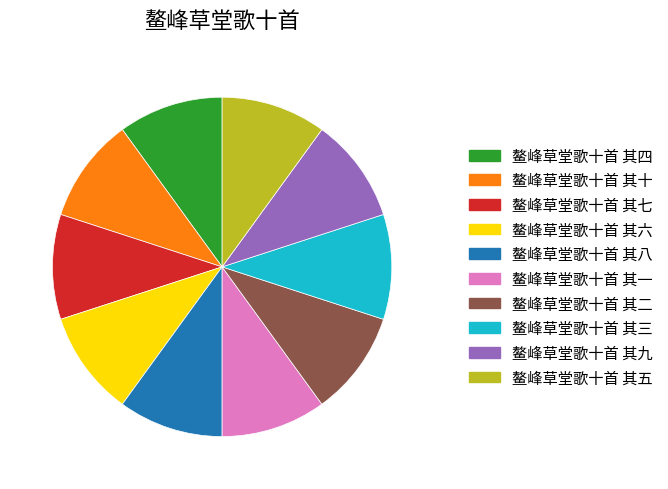

How many segments does this pie chart have?

10